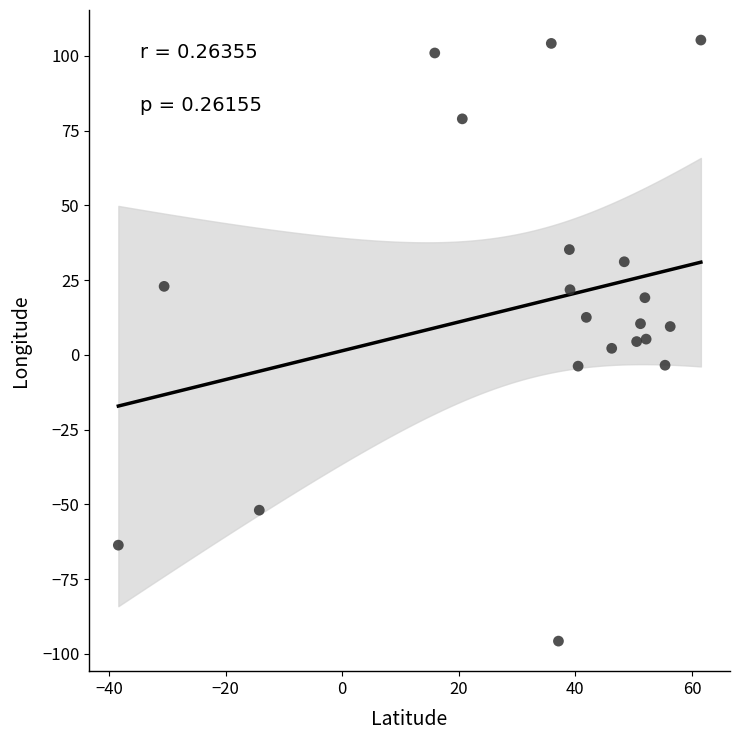

What is the range of X values (max minus min)?

99.9